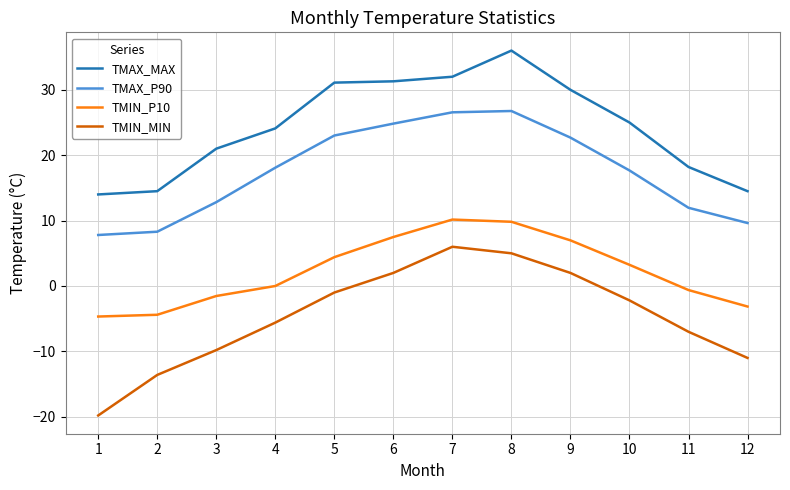

Which series has the widest spread of values?

TMIN_MIN